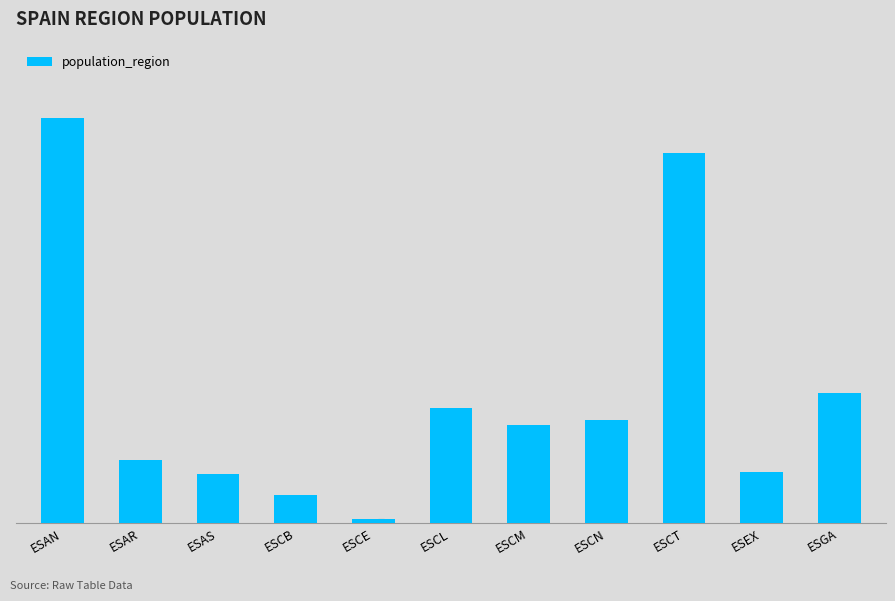

Reading left to right, list all the values displayed in this chart.

8414240	1319291	1022800	581078	84777	2399548	2032863	2153389	7675217	1067710	2699499